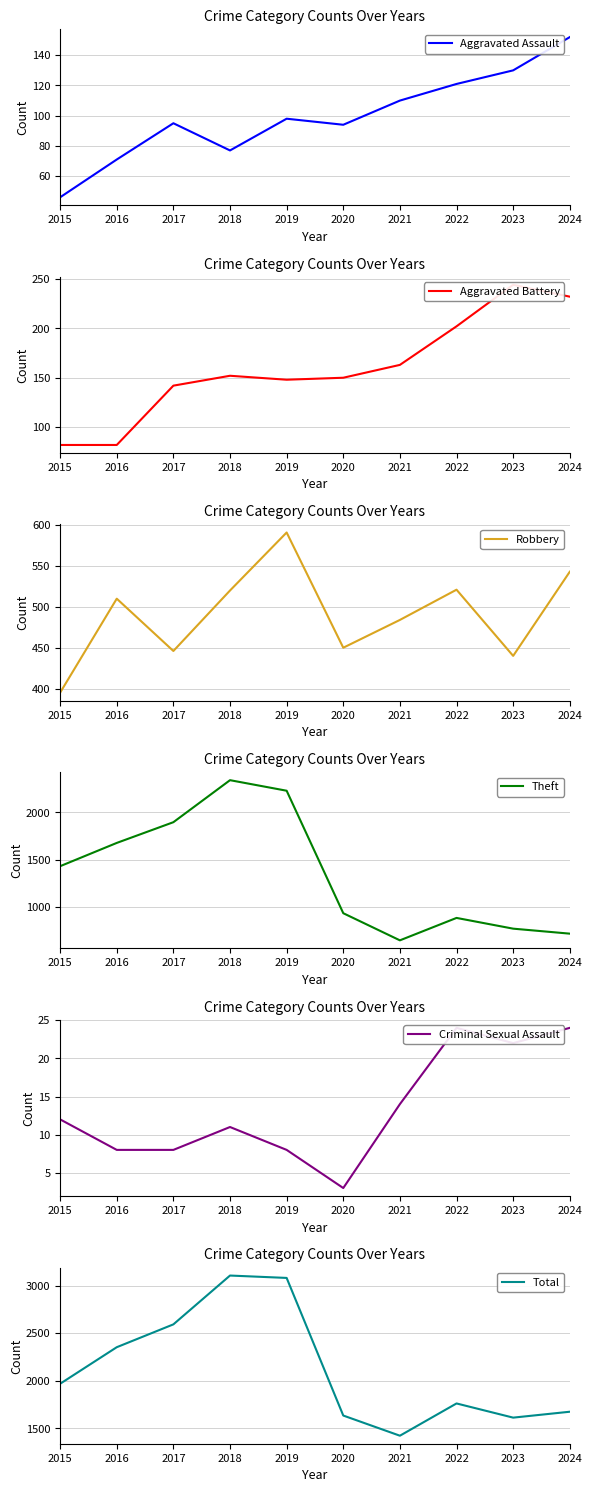

Is this an area chart (filled region under the line)?

No